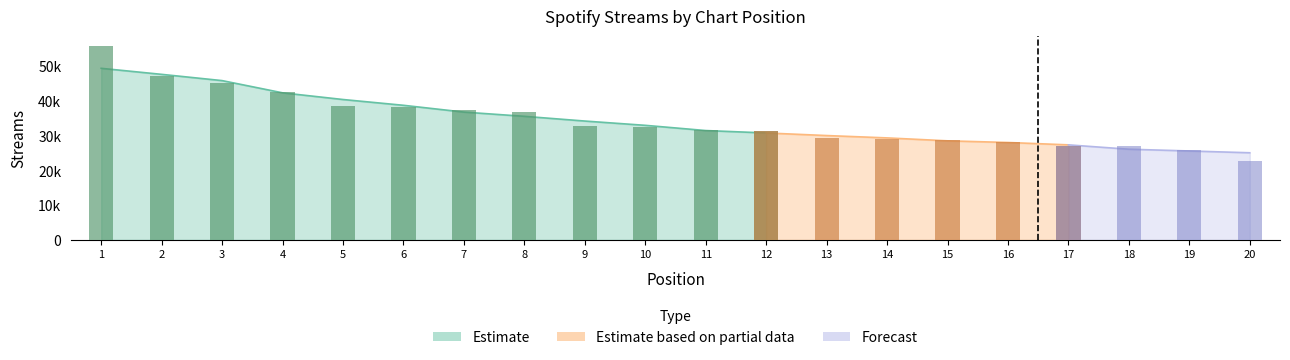

True or false: the data shows 6627 at 17.

False